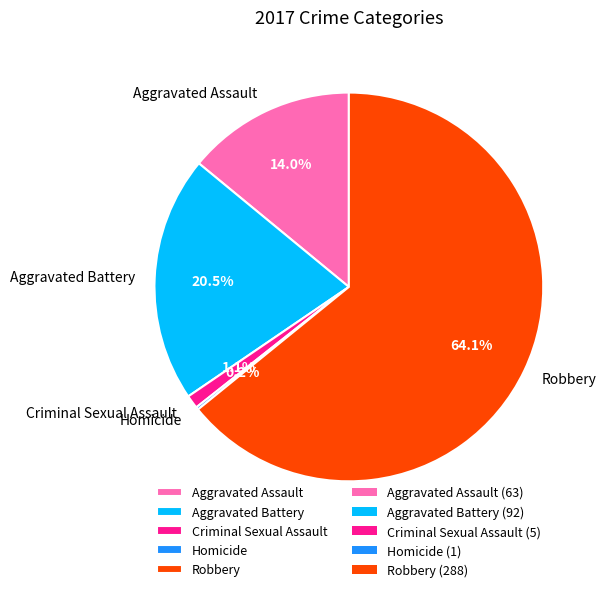

Which category has the biggest portion of the pie?

Robbery